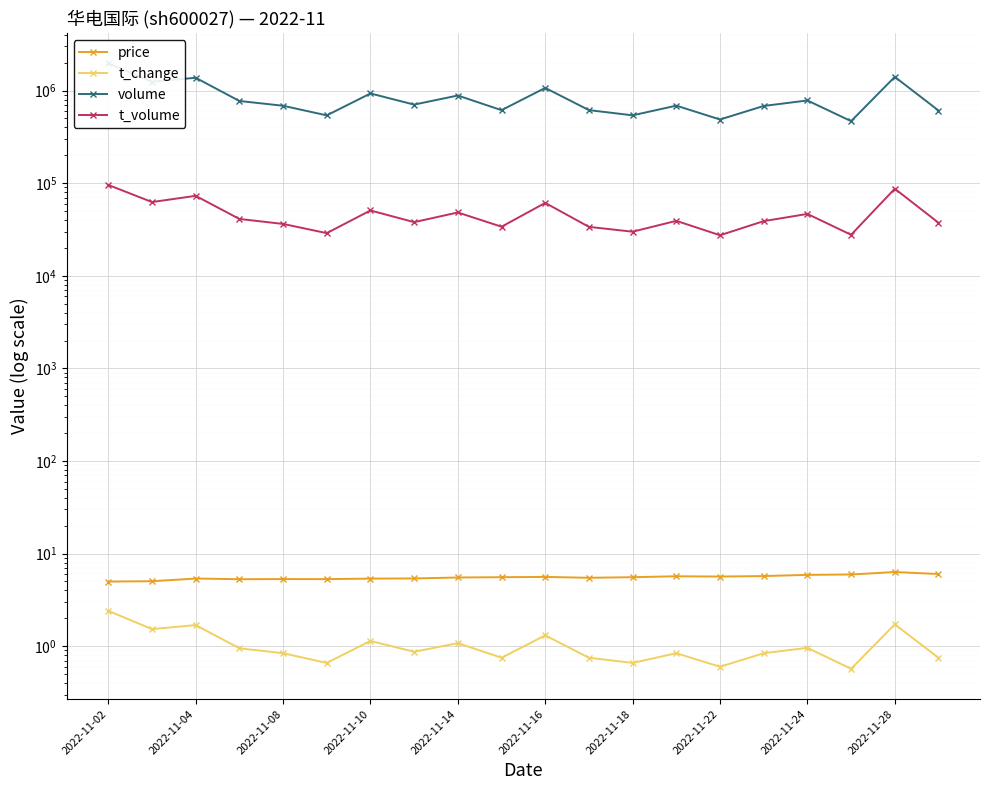

What is the value of the t_change point at the 16th from the left?

0.8